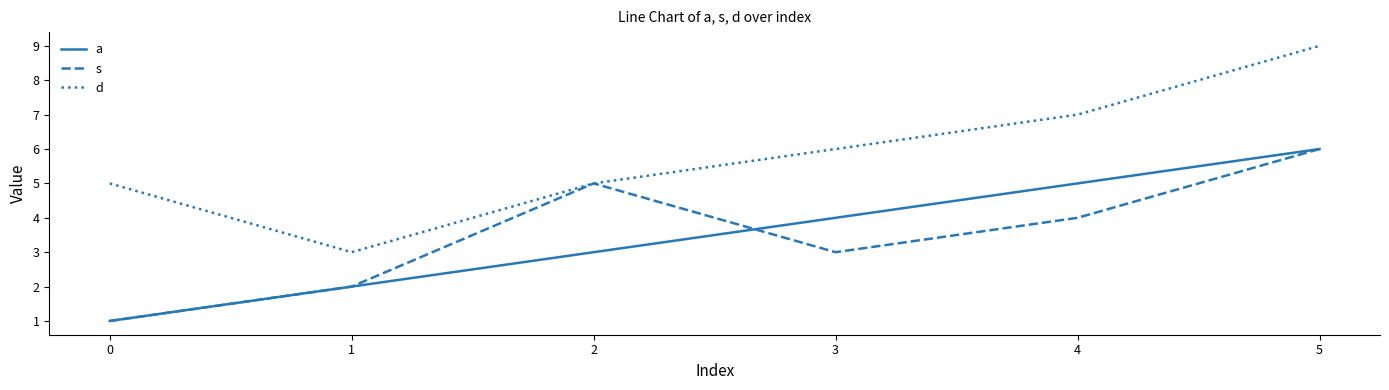

What is the total value across all series at 5?

21